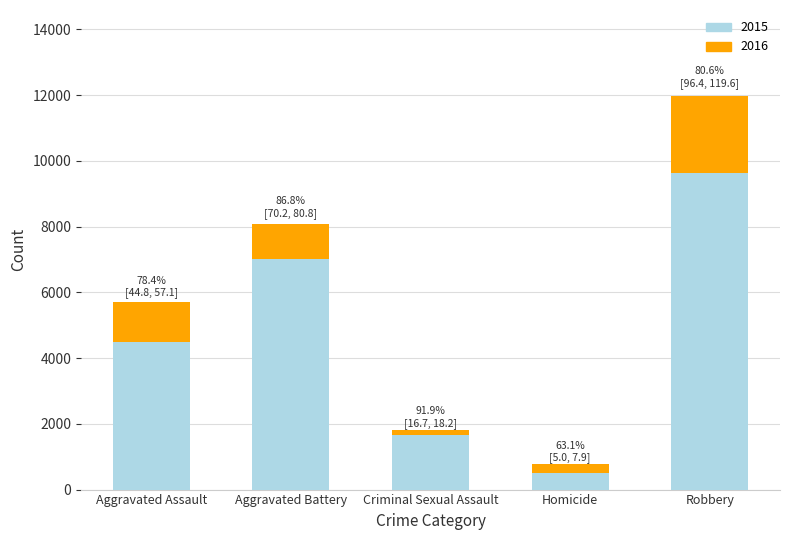

Which category has the highest value in the 2015 series?

Robbery